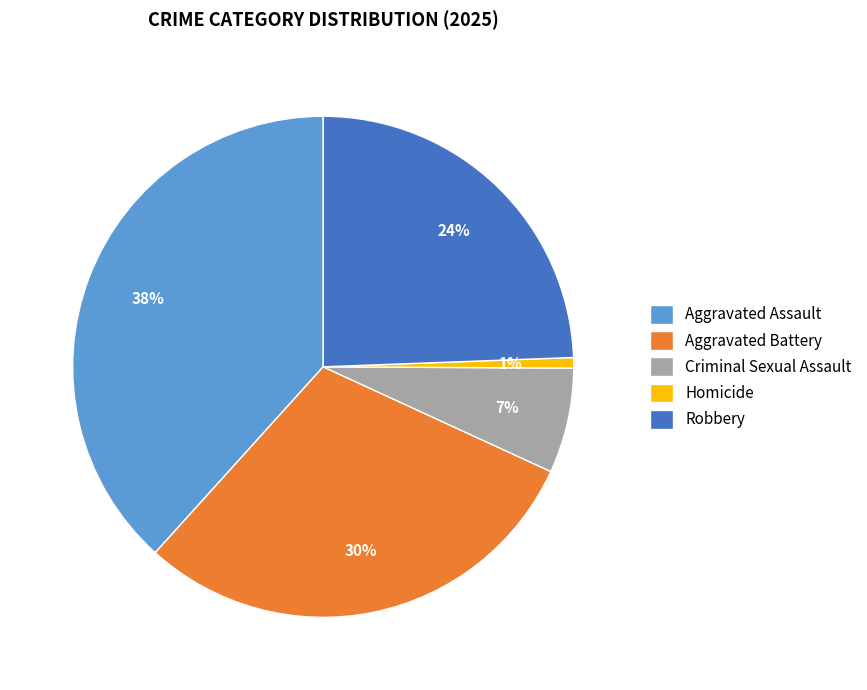

To the nearest percent, what portion does Aggravated Battery represent?

30%